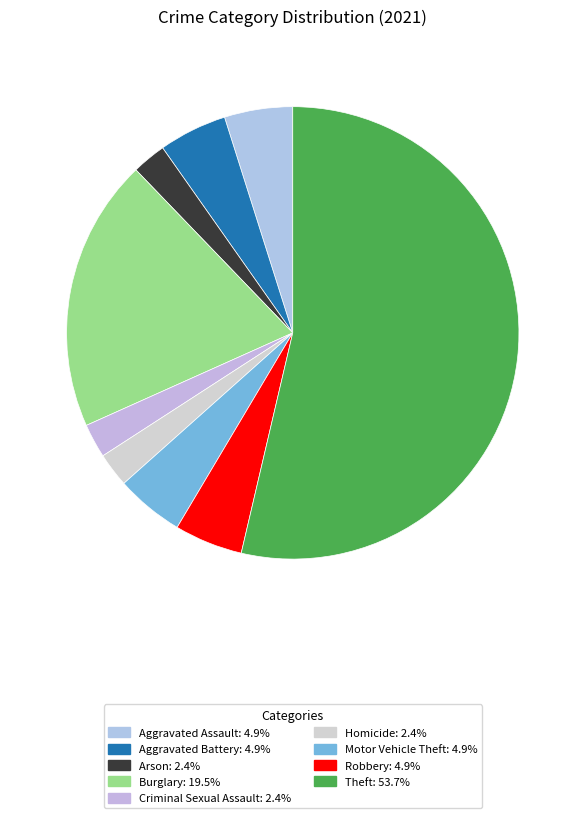

True or false: Aggravated Assault accounts for 5% of the total.

True